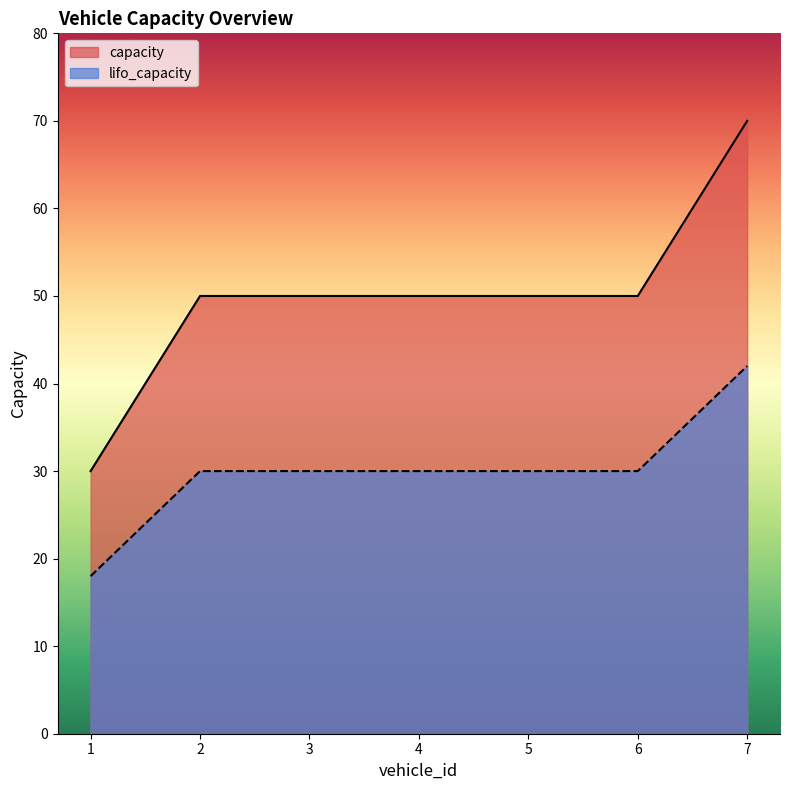

How many series are shown in this chart?

2